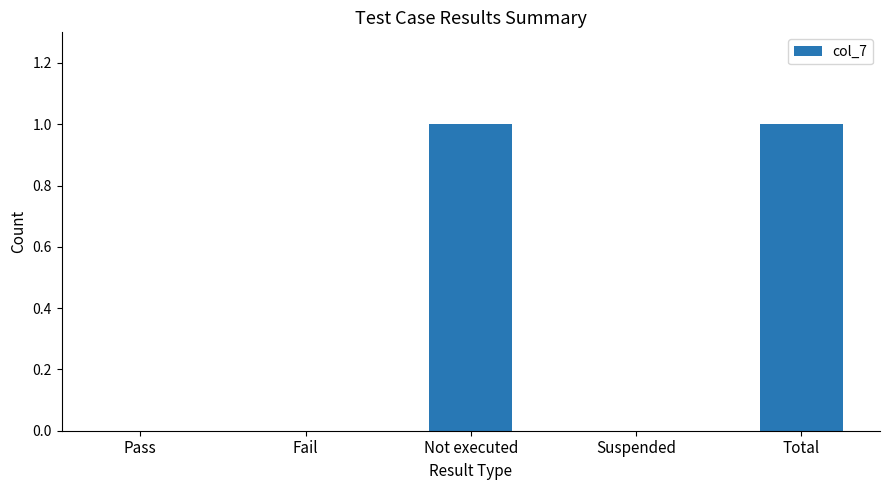

How many data points does each series have?

5